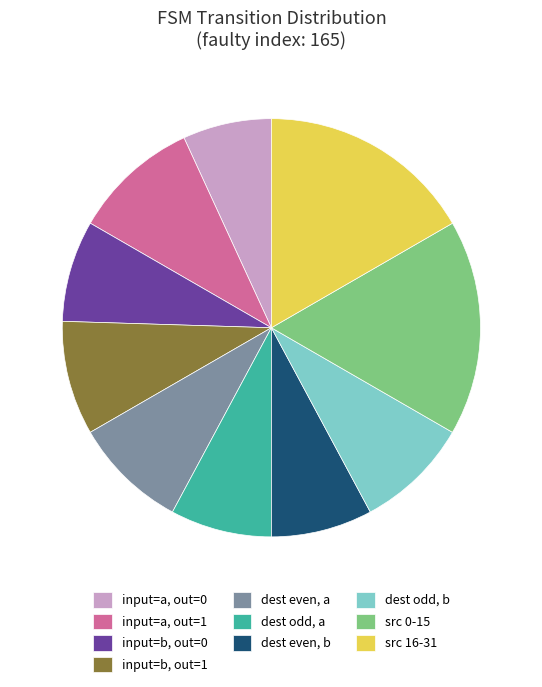

Does any single category account for the majority?

No